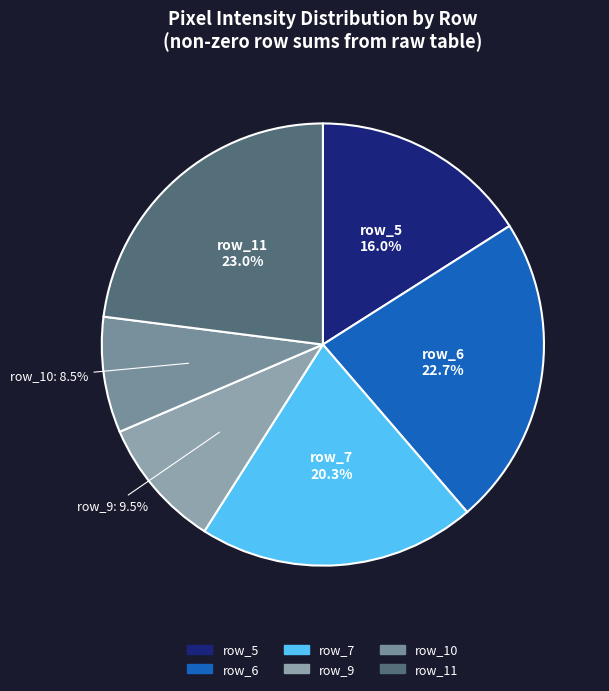

Count the number of slices in the pie.

6